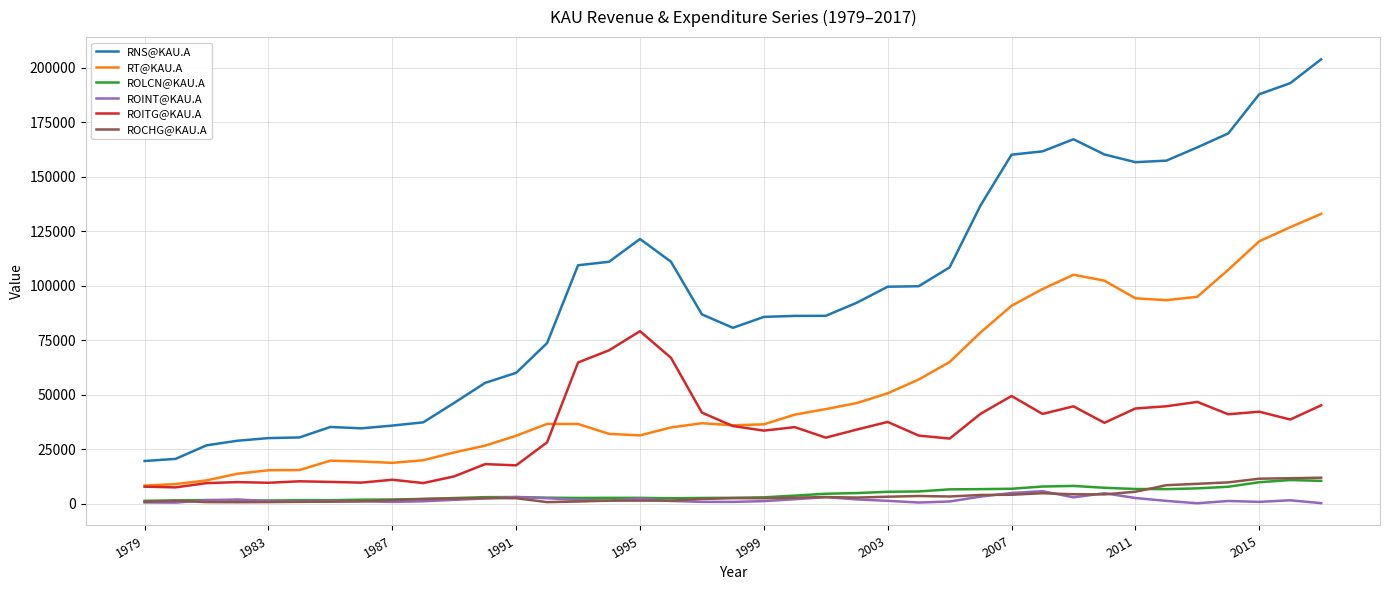

Which series has the largest total across all categories?

RNS@KAU.A